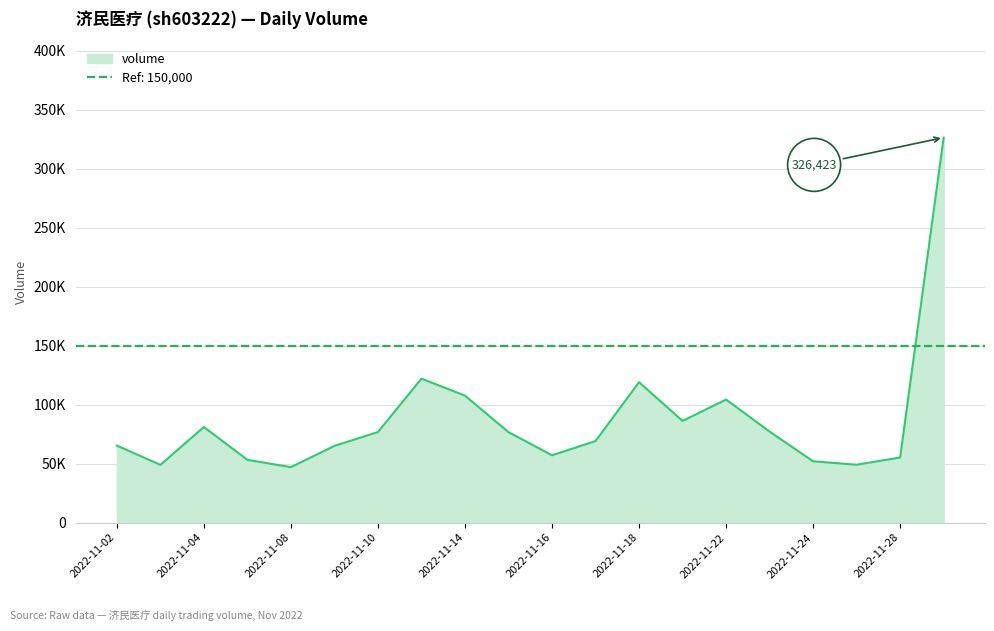

What is the greatest value displayed?

326423